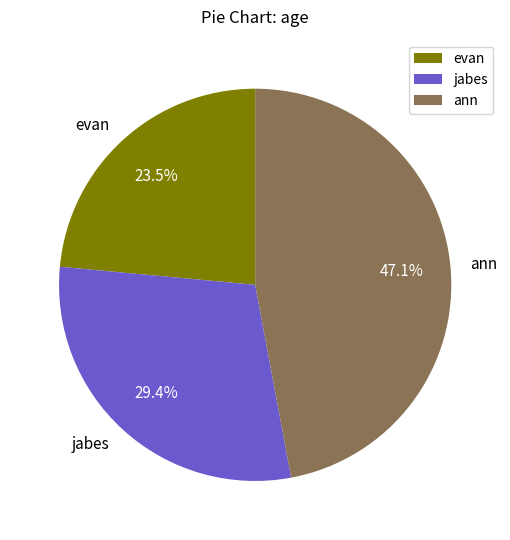

Is there a majority slice in this chart?

No